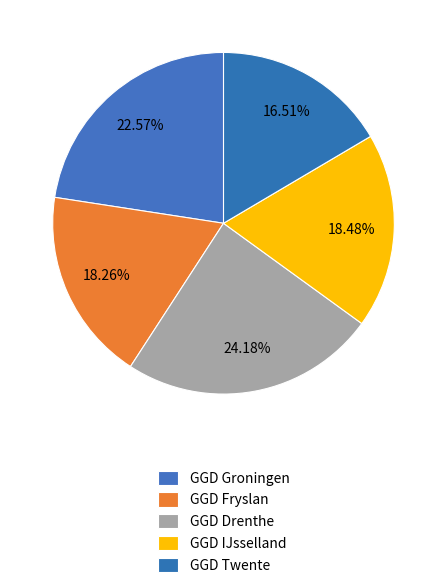

Count the number of slices in the pie.

5